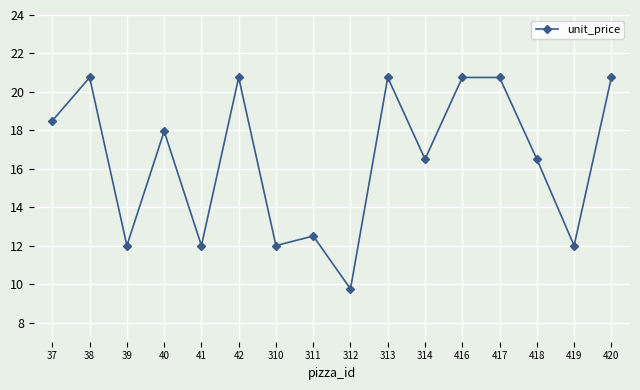

What is the maximum value shown in the chart?

20.8